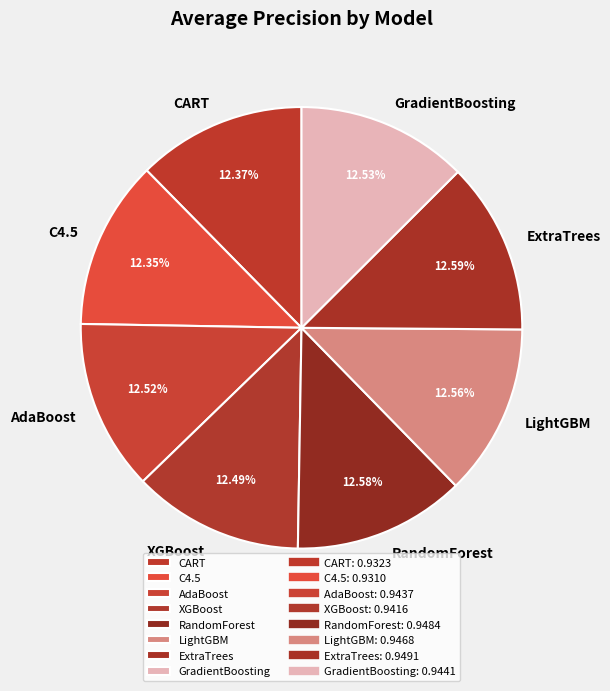

Is there any slice that represents more than half of the pie?

No